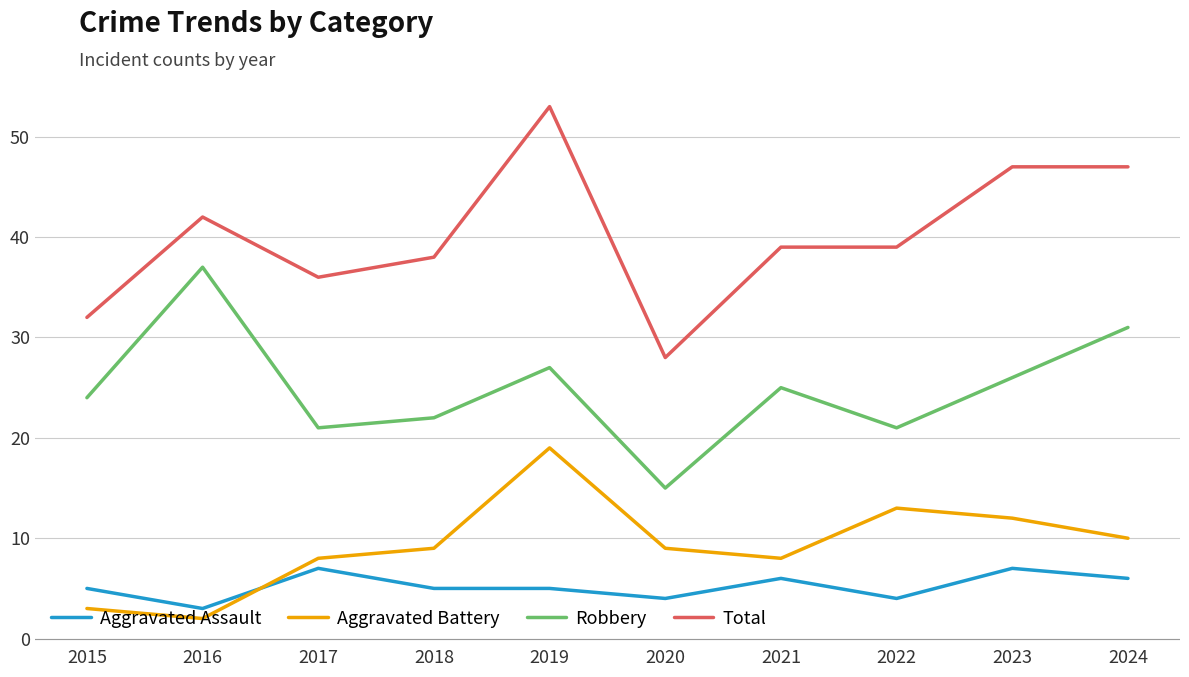

Is the value of Total at 2023 greater than the value of Aggravated Battery at 2024?

Yes